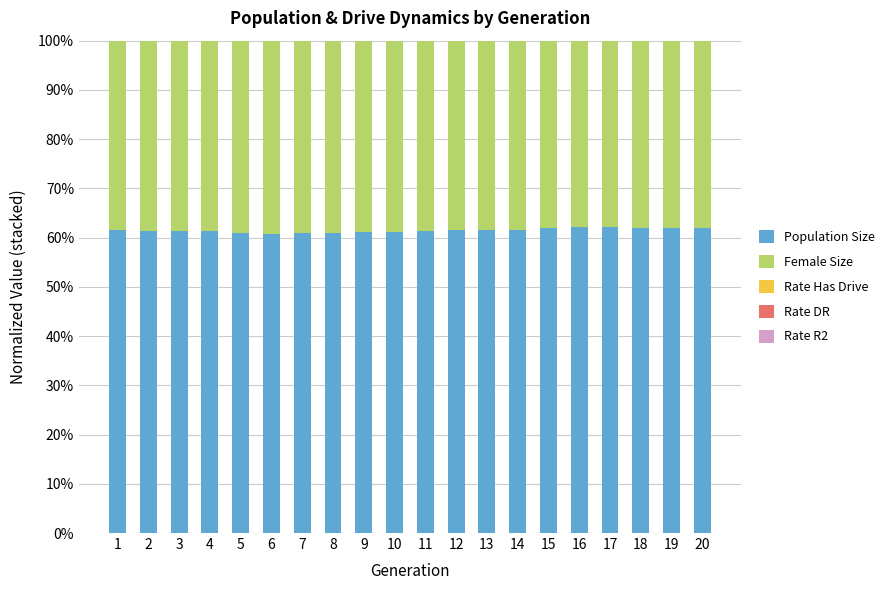

Does the chart contain stacked bars?

Yes